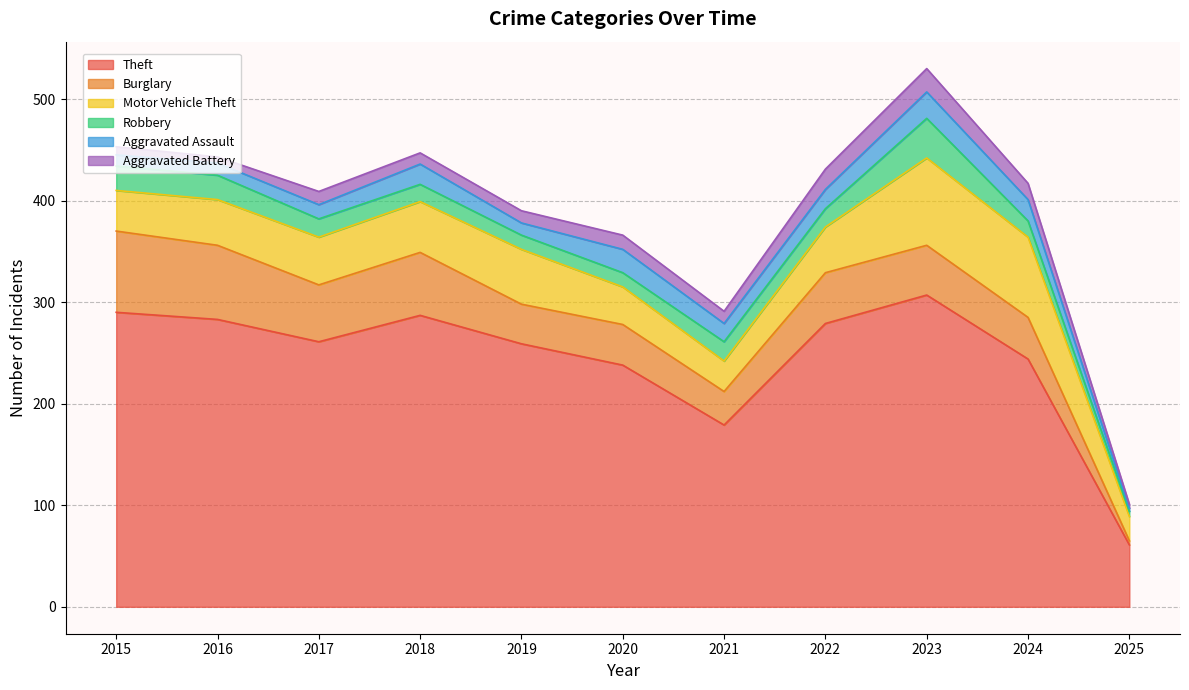

True or false: Robbery and Theft cross at least once.

False